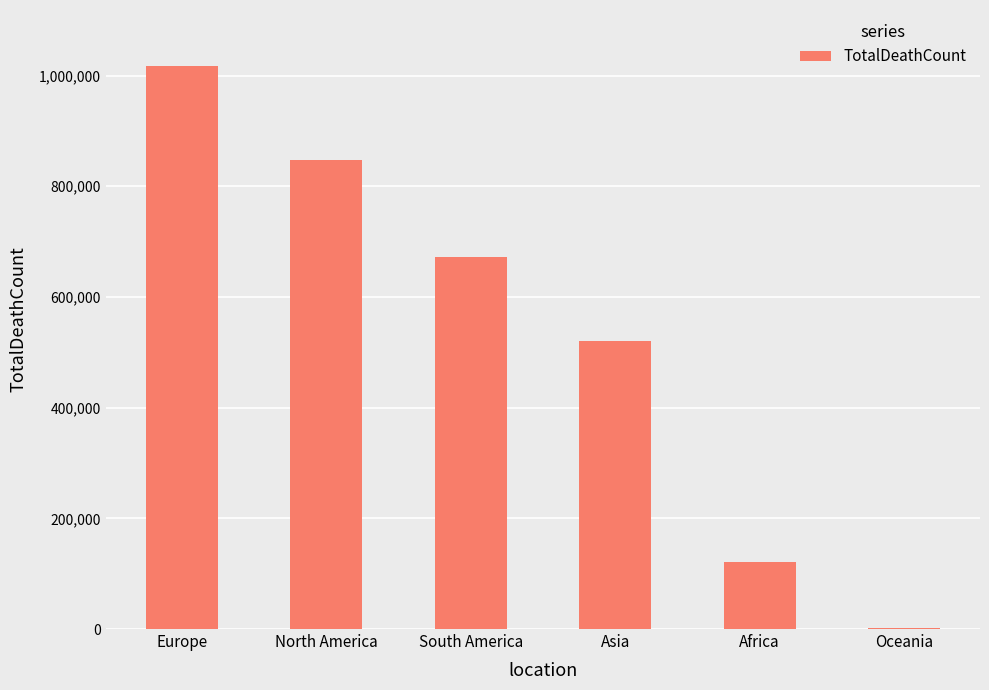

The value at Asia is 724771. True or false?

False